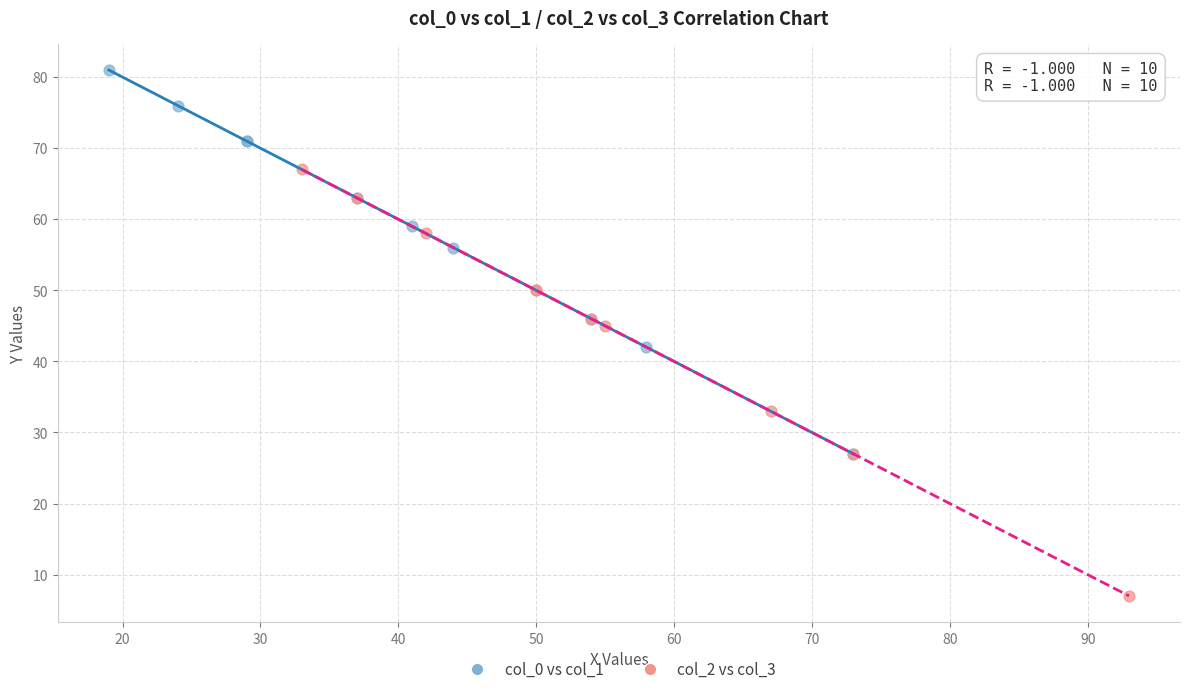

Which series has the largest Y range (max minus min)?

col_2 vs col_3